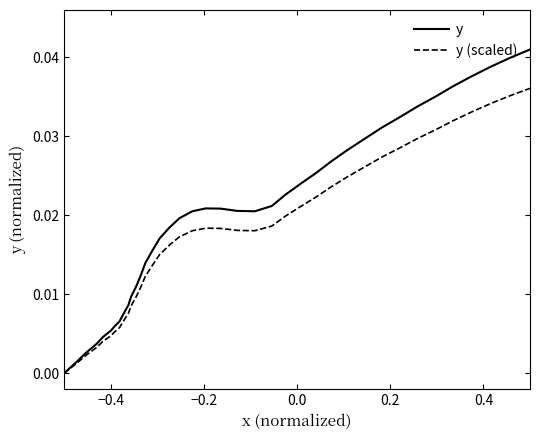

Which series has the widest spread of values?

y